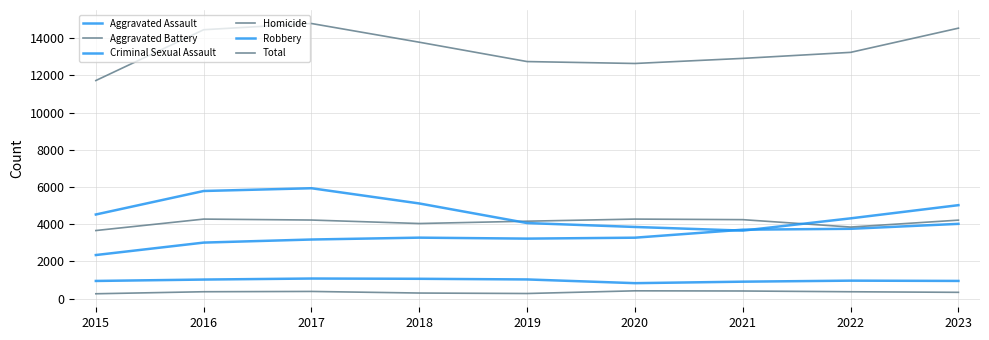

Is this an area chart (filled region under the line)?

No